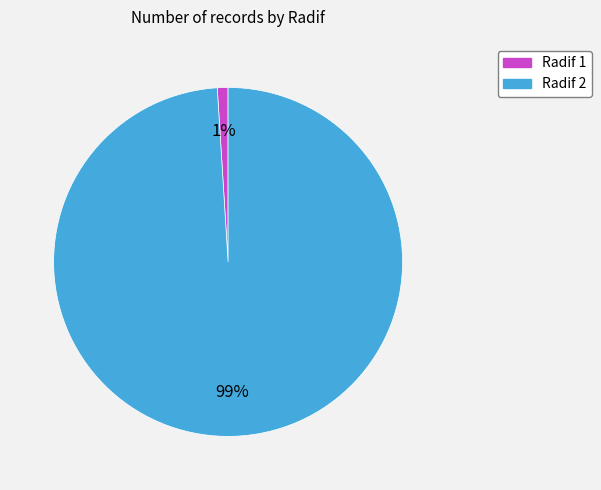

To the nearest percent, what is the difference between the largest and smallest slice percentages?

98%